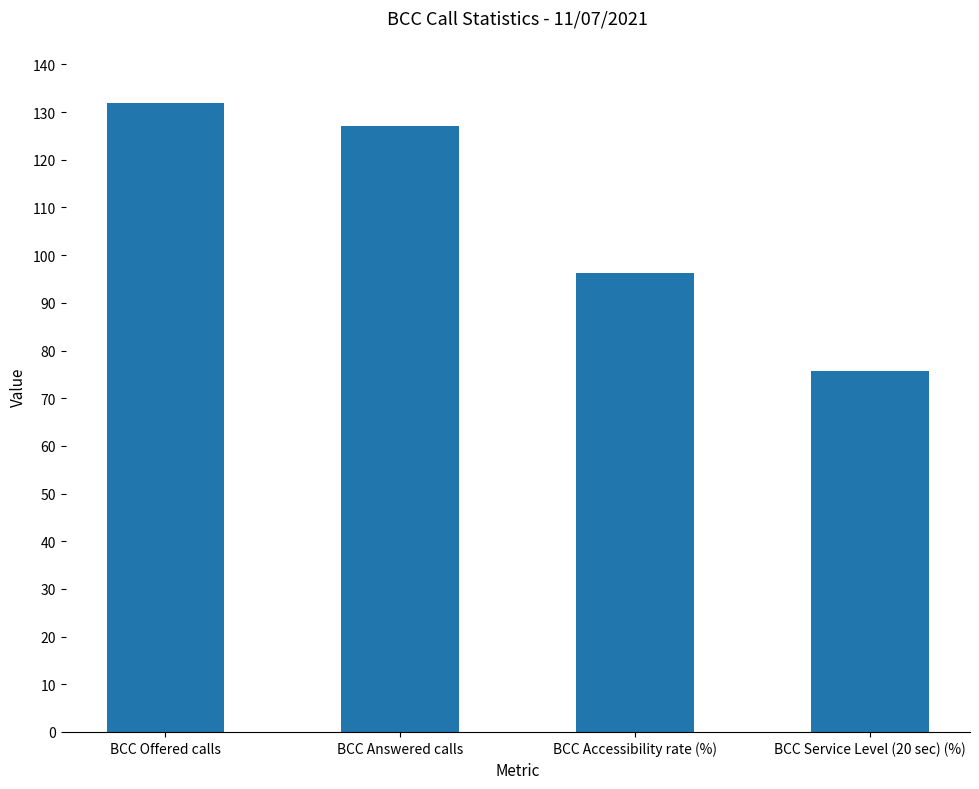

True or false: the data shows 75.8 at BCC Service Level (20 sec) (%).

True